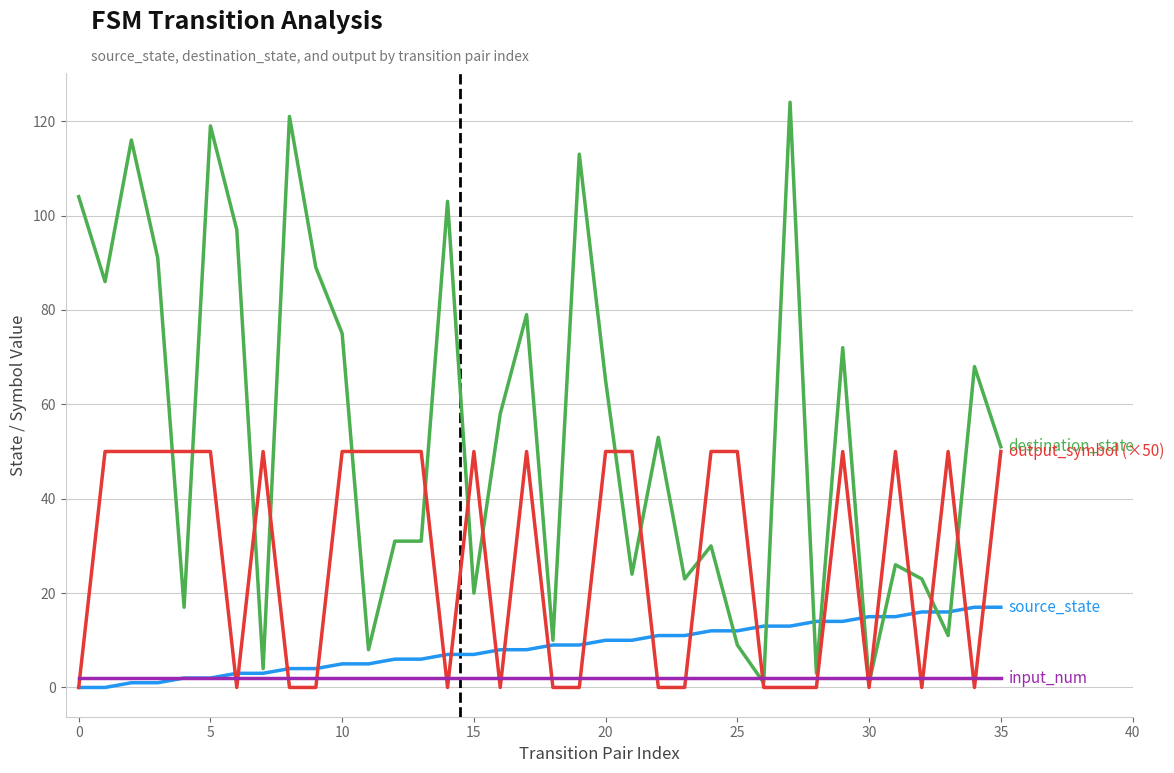

What is the greatest value displayed?

124